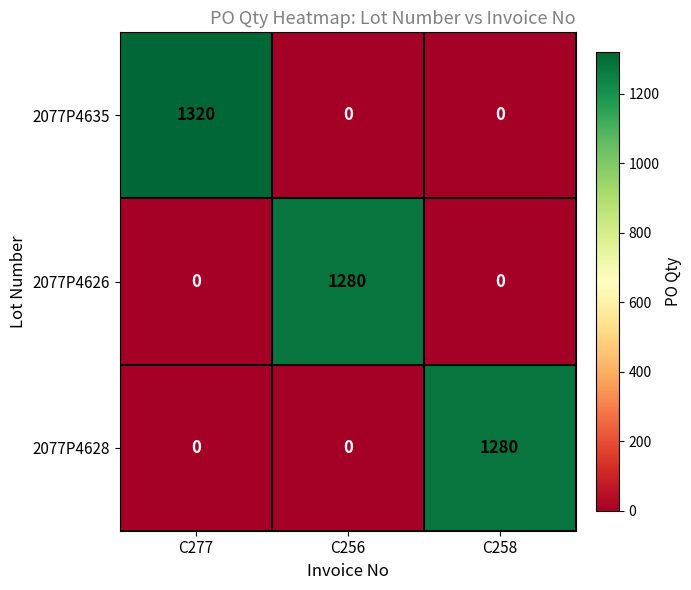

What is the sum of the 2077P4628 values at C277 and C258?

1280